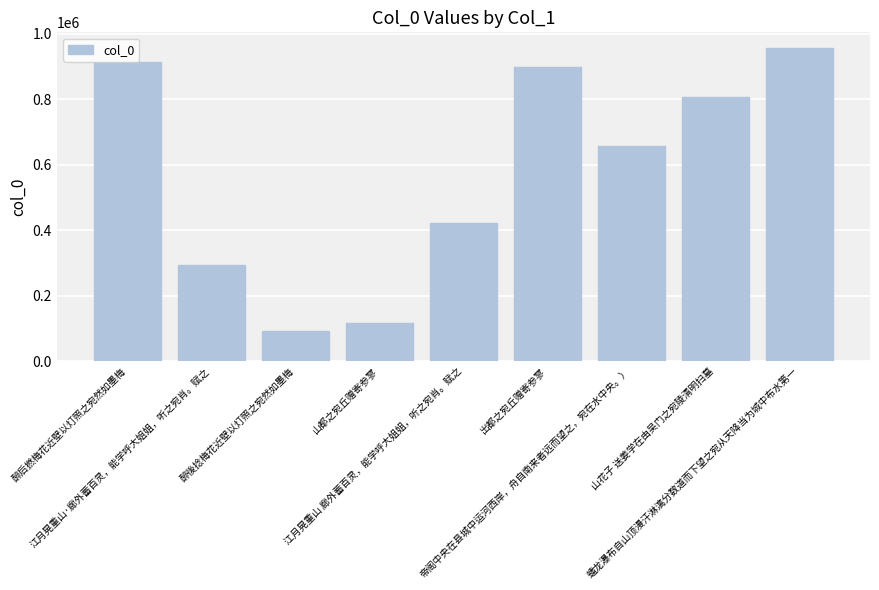

What is the maximum value shown in the chart?

956310